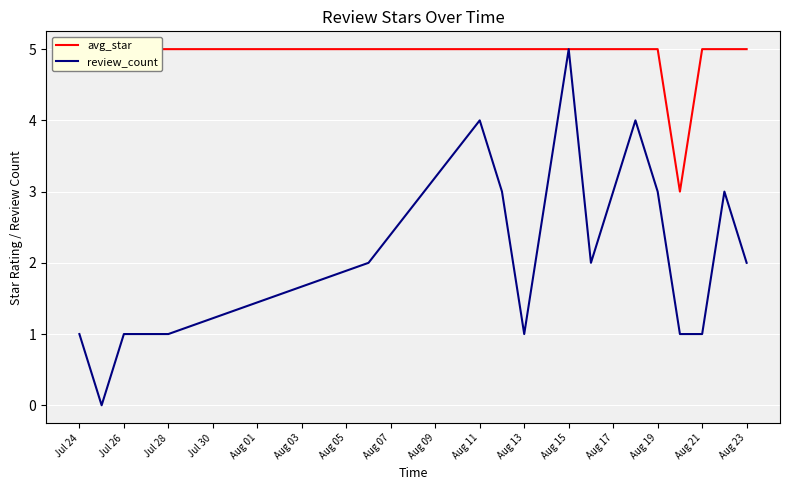

How many distinct data groups are displayed?

2